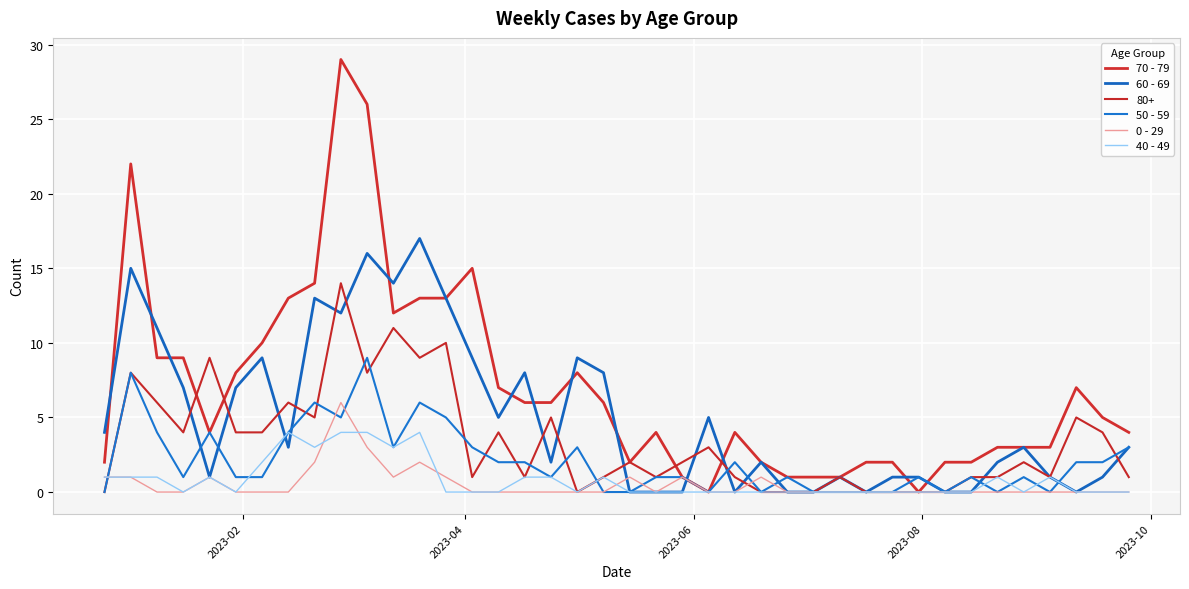

Rank the series by their maximum value, from lowest to highest.

40 - 49, 0 - 29, 50 - 59, 80+, 60 - 69, 70 - 79